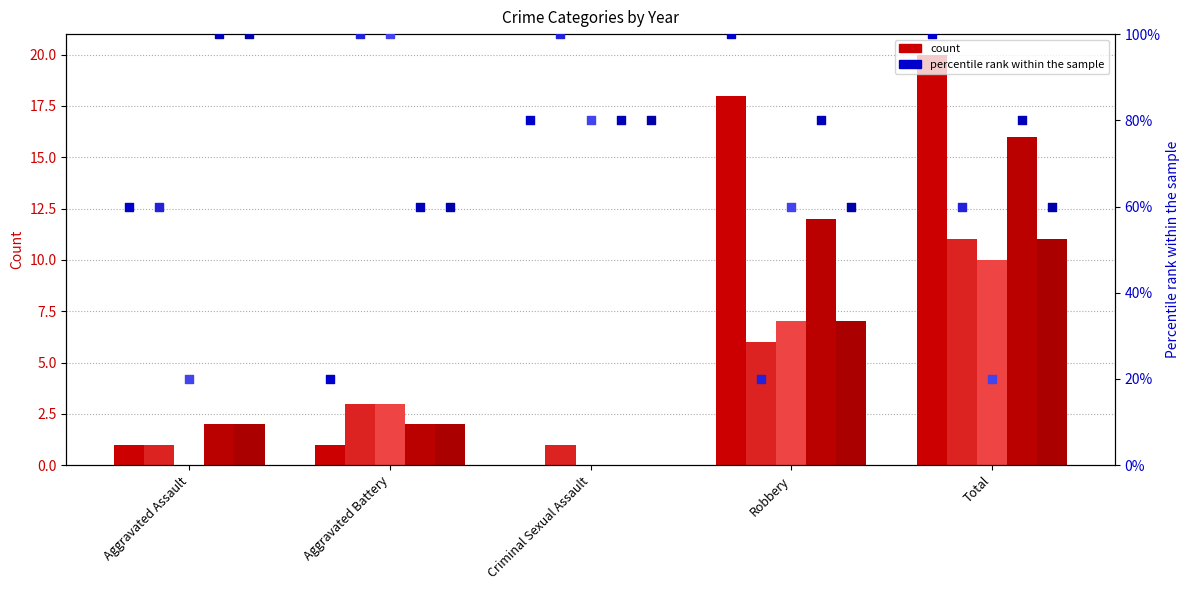

At which category is the sum across all series the highest?

Total